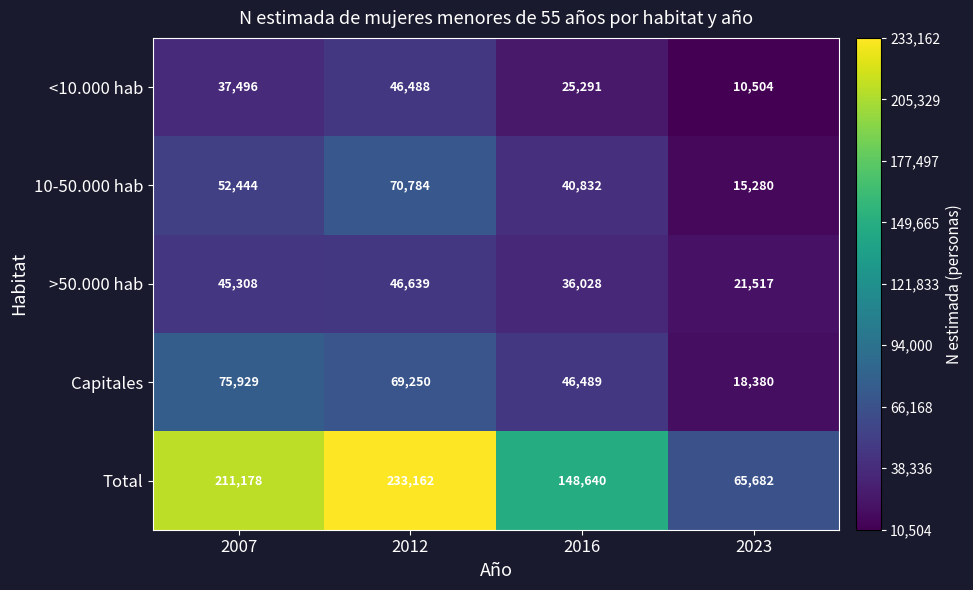

Reading left to right, list all the values displayed in this chart.

<10.000 hab: 37496	46488	25291	10504
10-50.000 hab: 52444	70784	40832	15280
>50.000 hab: 45308	46639	36028	21517
Capitales: 75929	69250	46489	18380
Total: 211178	233162	148640	65682